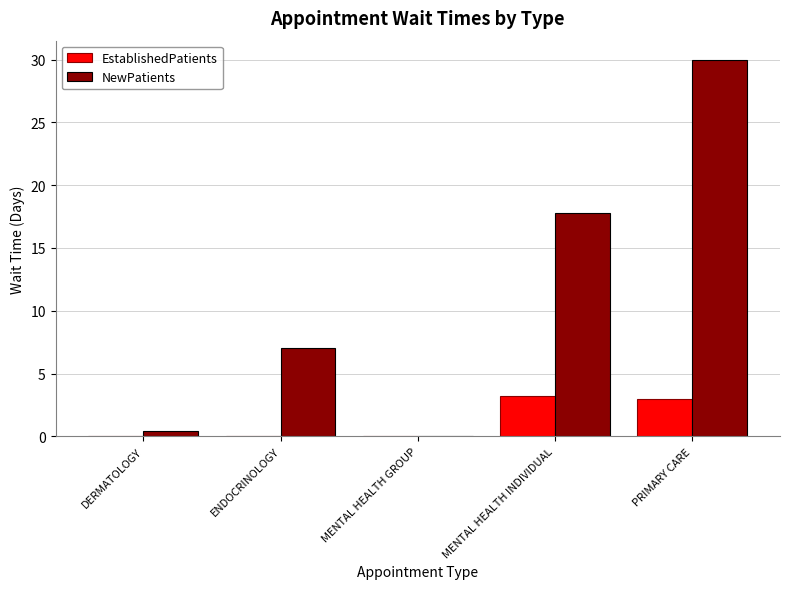

Is the value of NewPatients at MENTAL HEALTH GROUP greater than the value of EstablishedPatients at MENTAL HEALTH INDIVIDUAL?

No